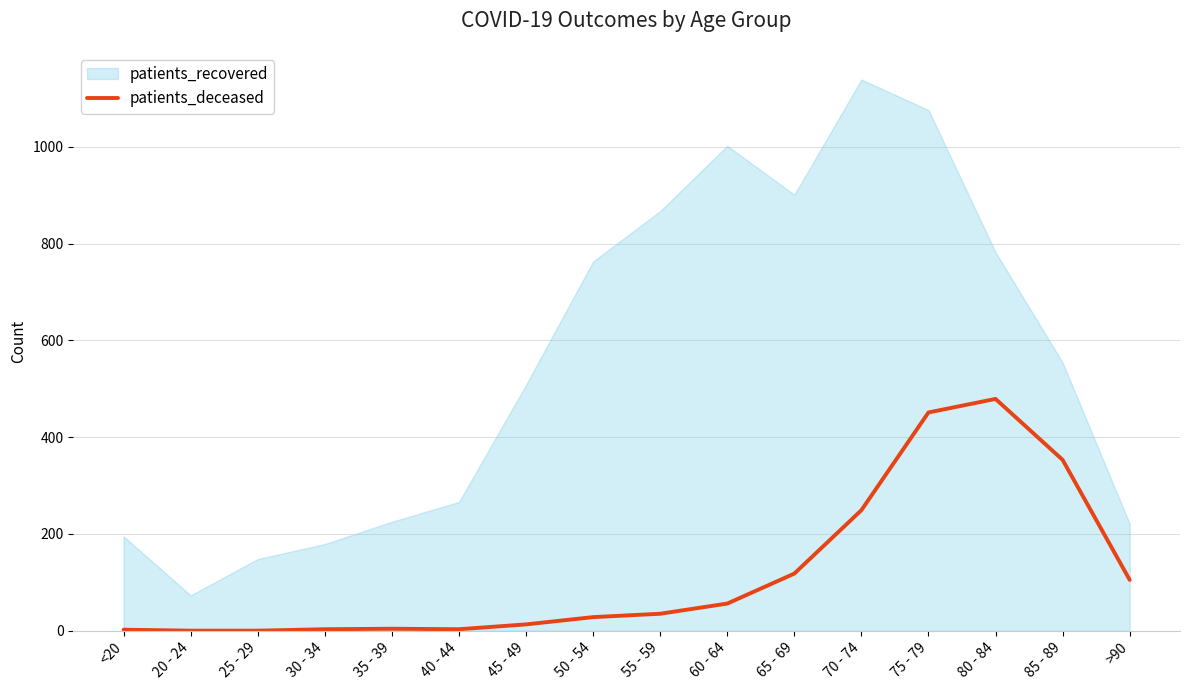

True or false: patients_deceased has a value of 56 at 60 - 64.

True